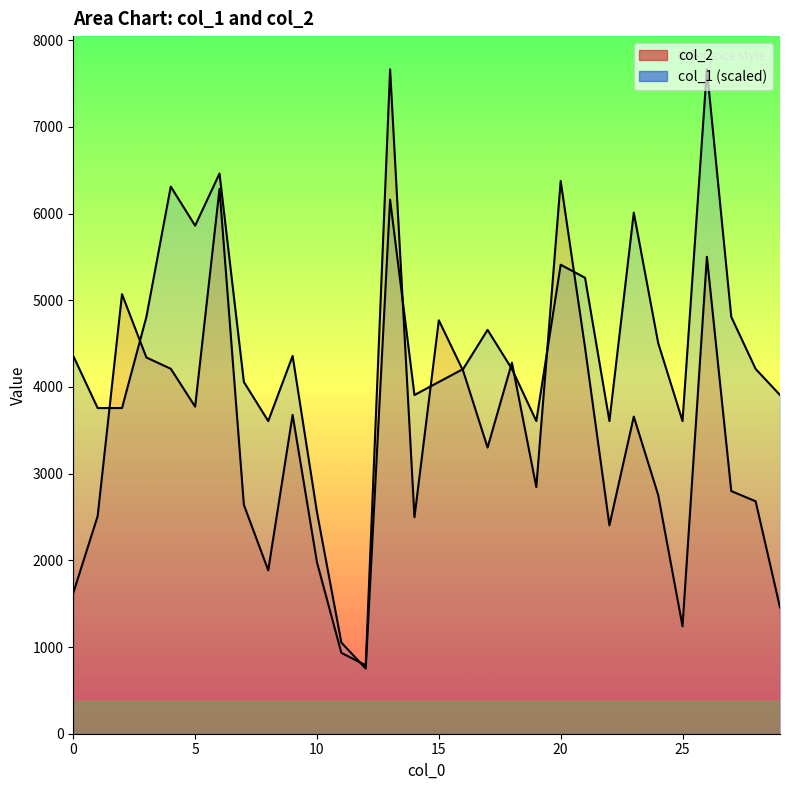

What is the label of the 1st point from the right?

29